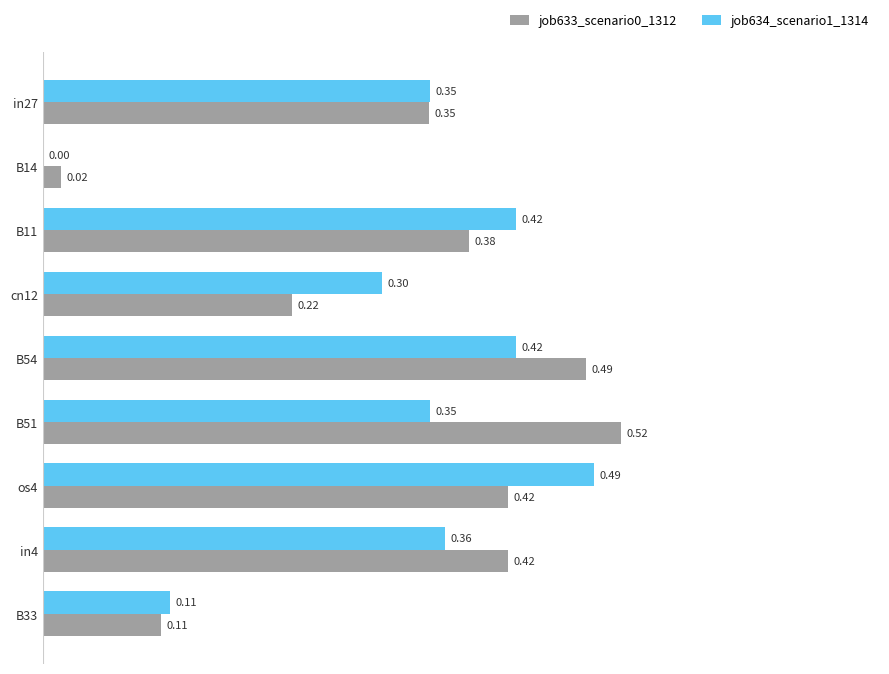

What is the sum of the job633_scenario0_1312 values at in27 and in4?

0.8